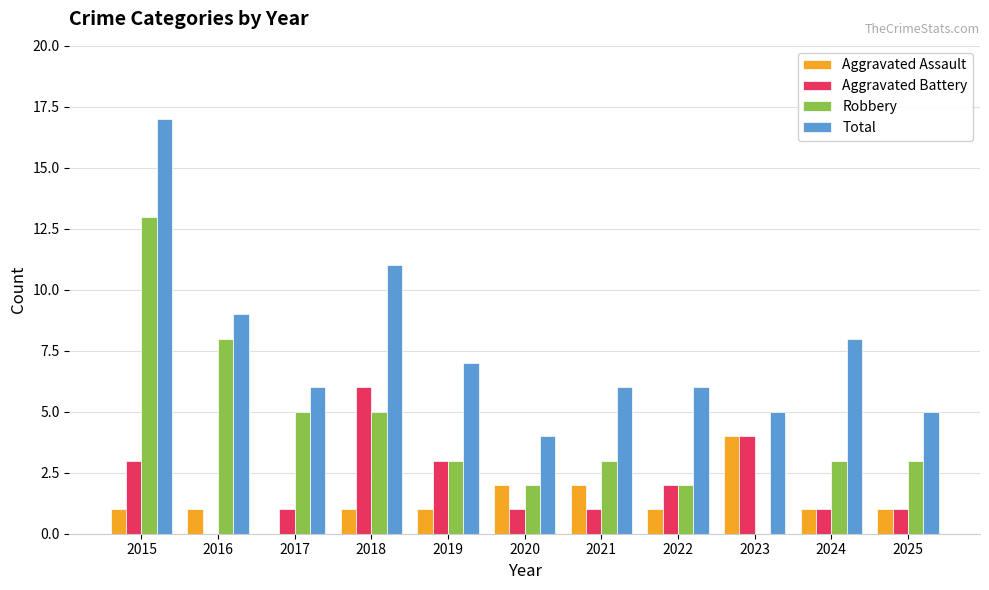

At which category is the sum across all series the highest?

2015